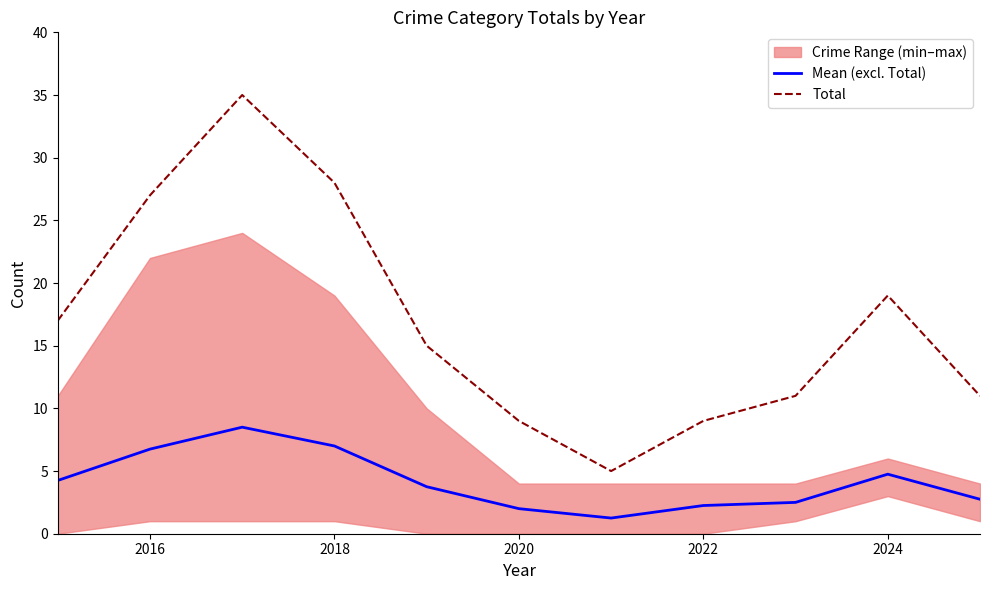

What is the label of the 2nd point from the left?

2016